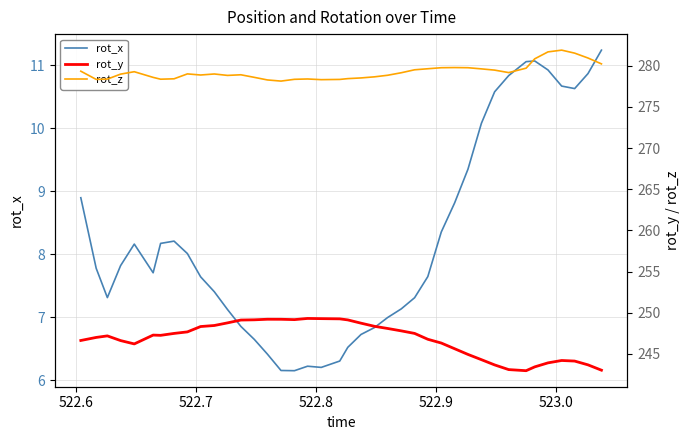

What is the maximum value for rot_x?

11.2